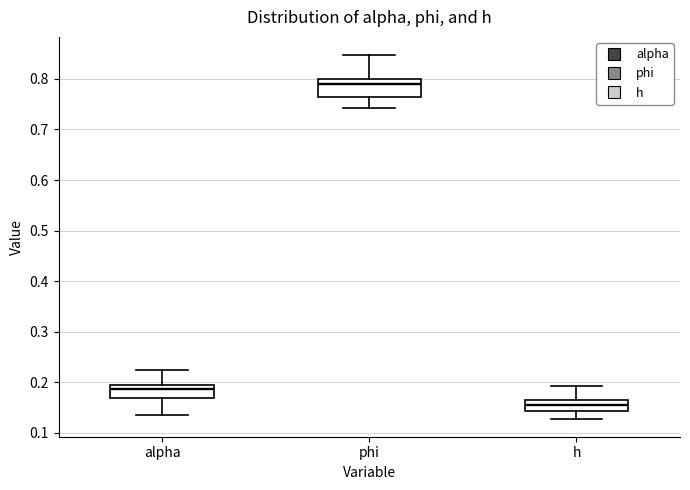

Which box's median line is the highest?

phi